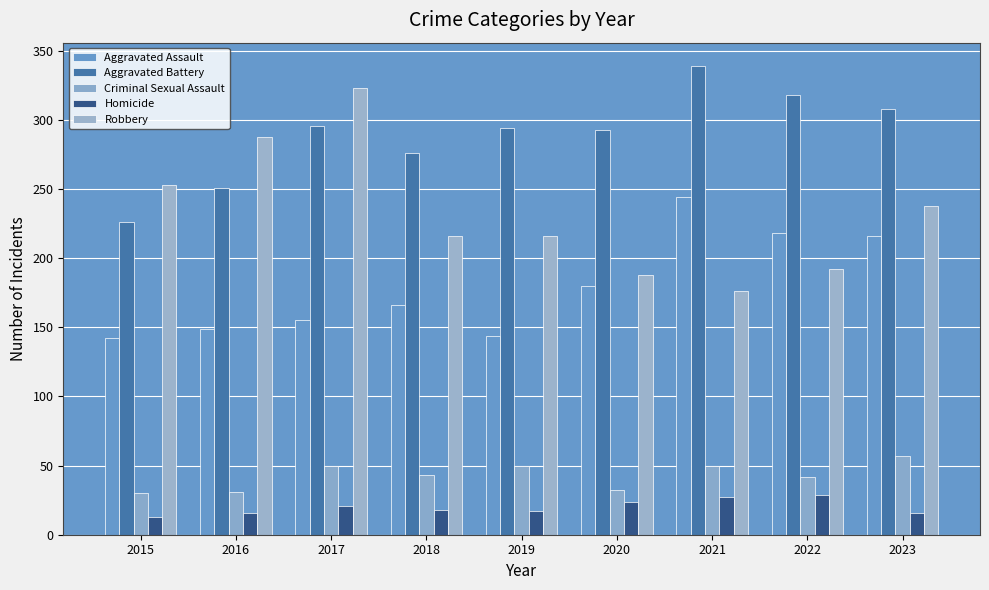

At which label does Aggravated Battery reach its minimum?

2015